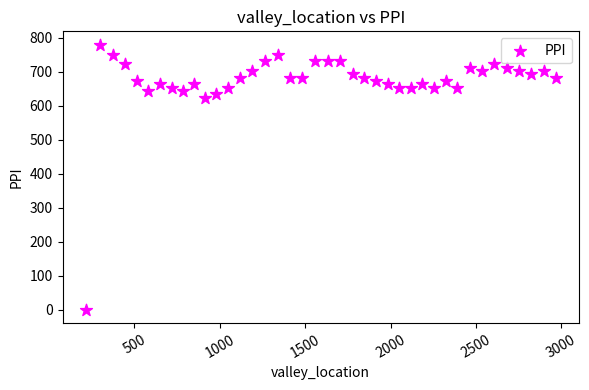

What is the range of X values (max minus min)?

2750.0